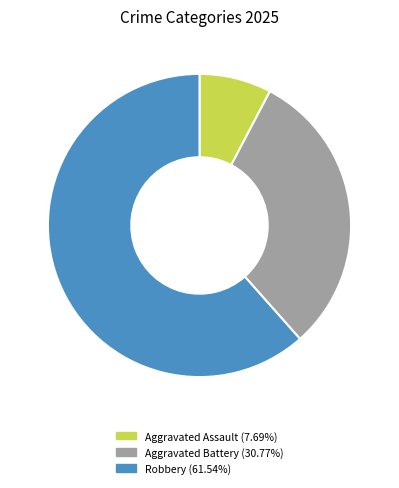

Is there any slice that represents more than half of the pie?

Yes